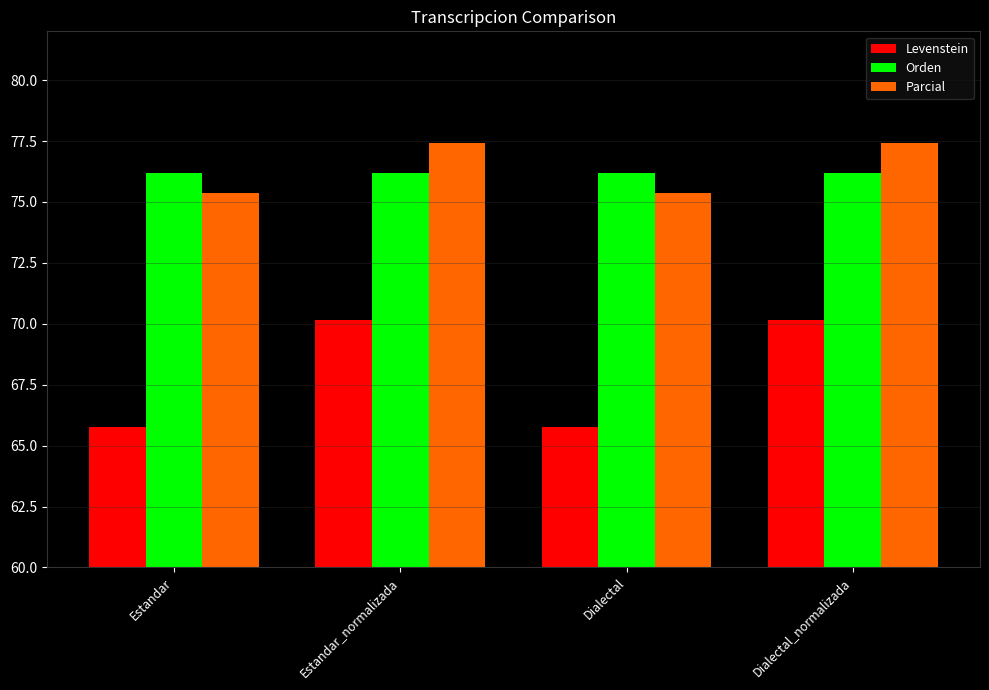

Reading left to right, what are all the values shown in this chart?

Levenstein: Estandar=65.8	Estandar_normalizada=70.1	Dialectal=65.8	Dialectal_normalizada=70.1
Orden: Estandar=76.2	Estandar_normalizada=76.2	Dialectal=76.2	Dialectal_normalizada=76.2
Parcial: Estandar=75.4	Estandar_normalizada=77.4	Dialectal=75.4	Dialectal_normalizada=77.4